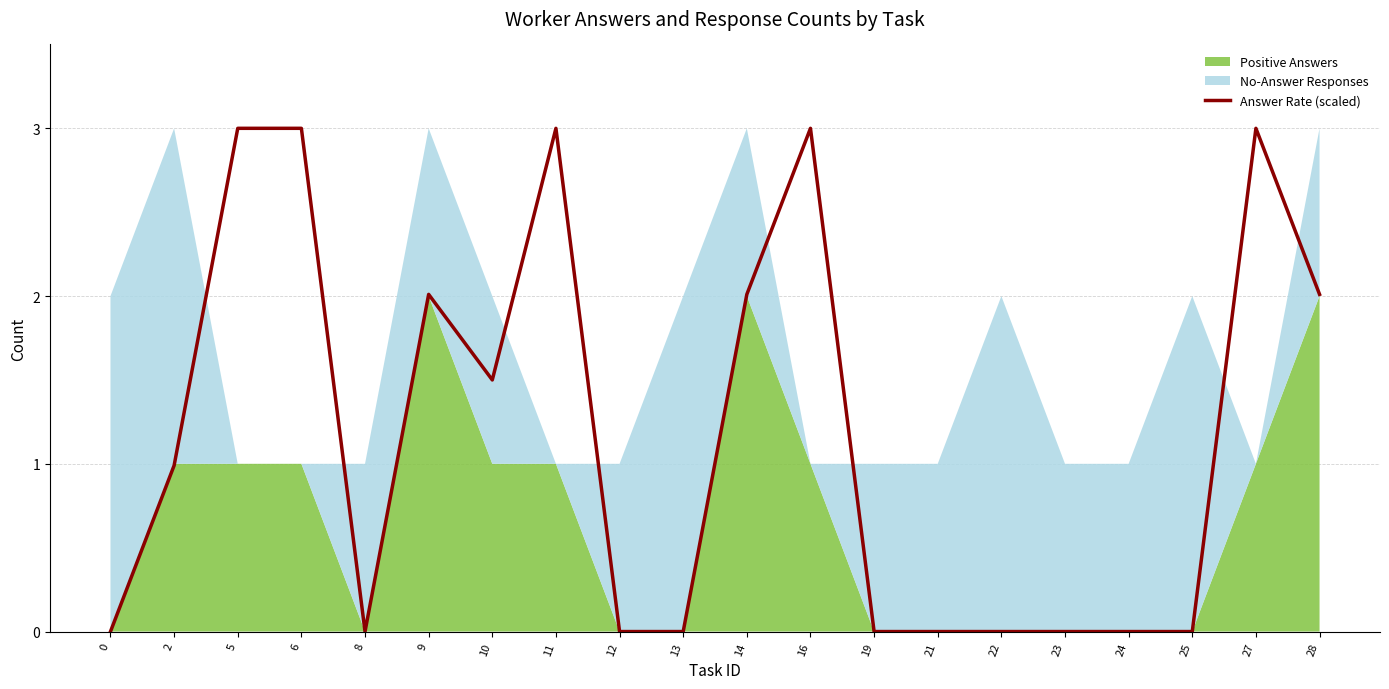

List the labels in order of value, largest first.

5, 6, 11, 16, 27, 9, 14, 28, 10, 2, 0, 8, 12, 13, 19, 21, 22, 23, 24, 25